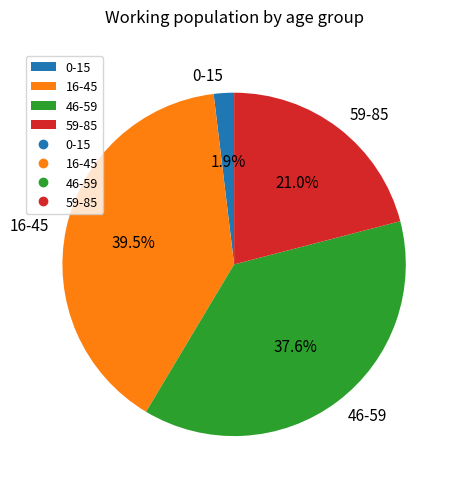

Is there a majority slice in this chart?

No